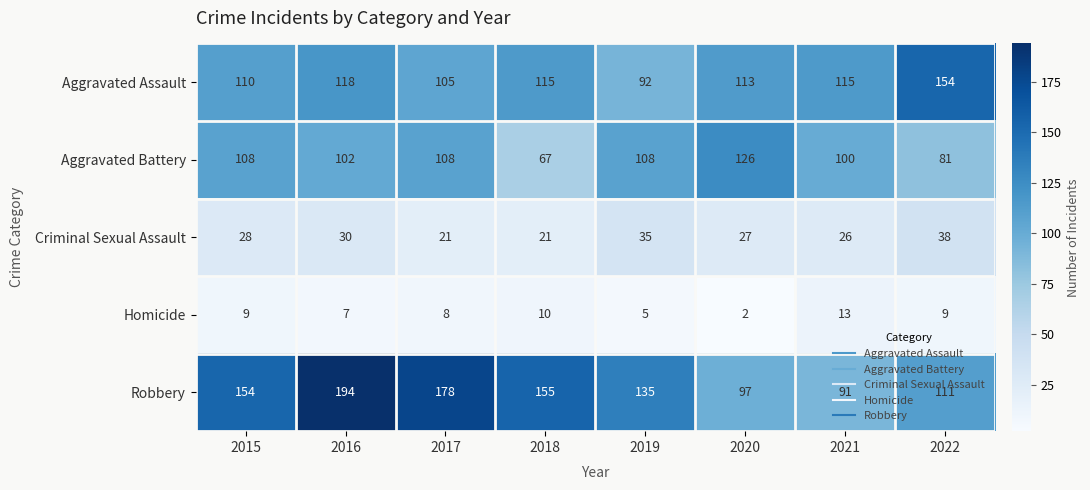

What is the approximate value of Criminal Sexual Assault at 2019?

35